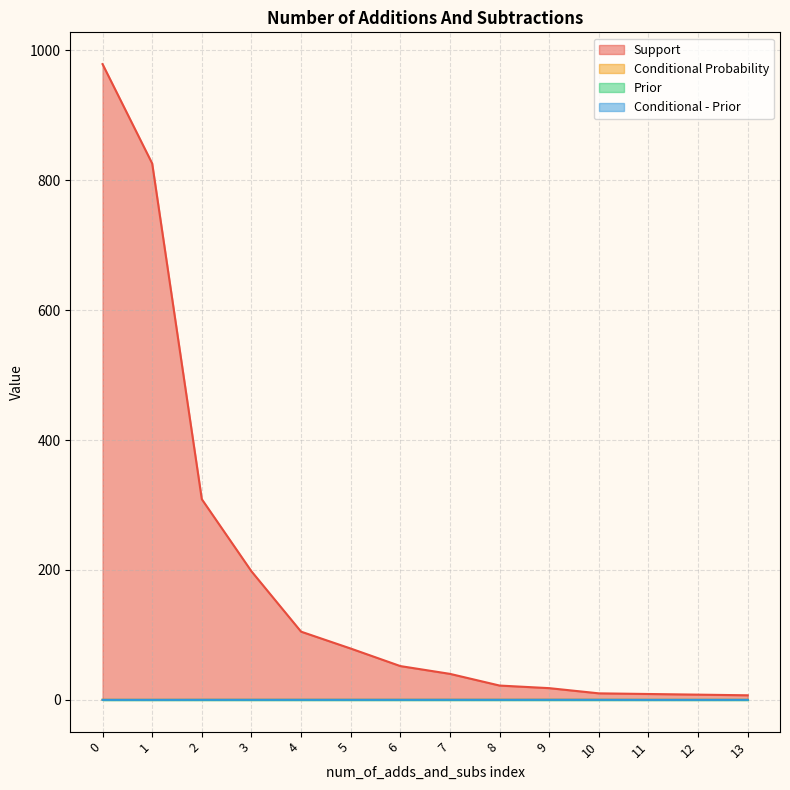

True or false: Conditional - Prior and Support intersect in this chart.

False